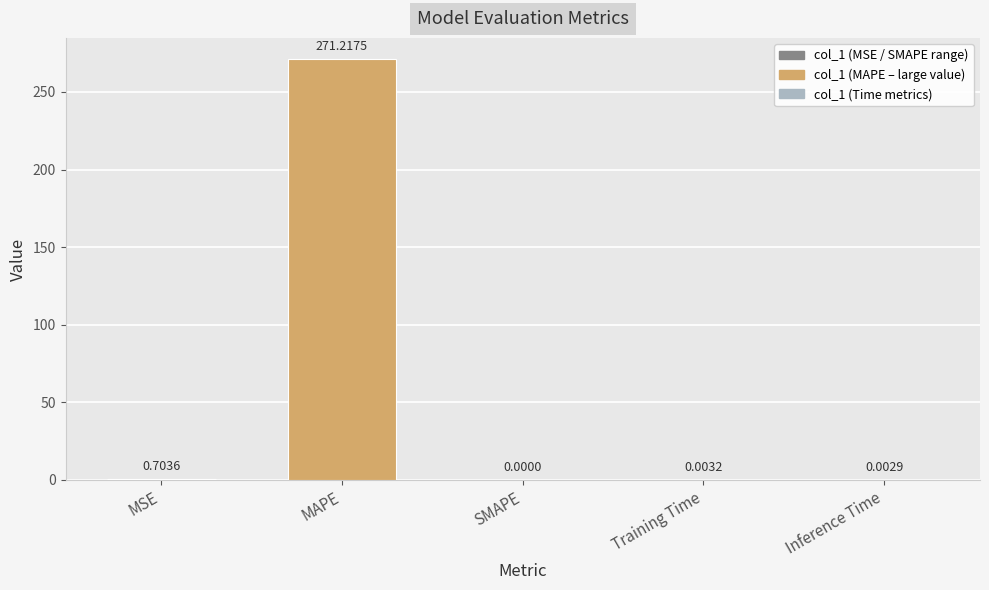

At which category does the chart reach its peak across all series?

MAPE